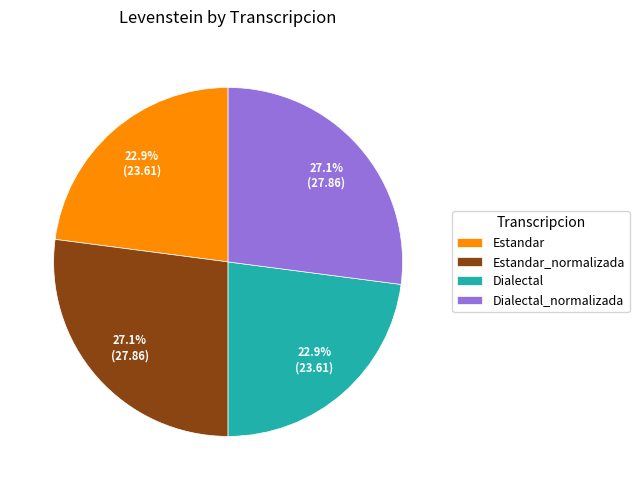

Does any single category account for the majority?

No